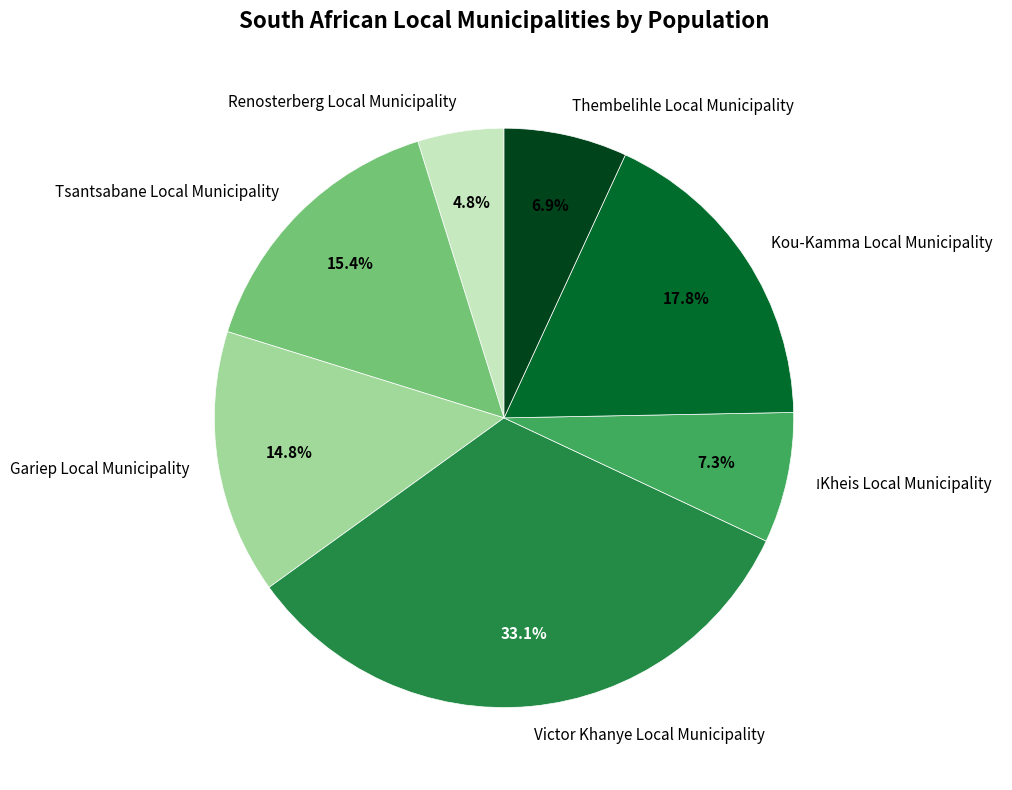

Which slice is the largest?

Victor Khanye Local Municipality